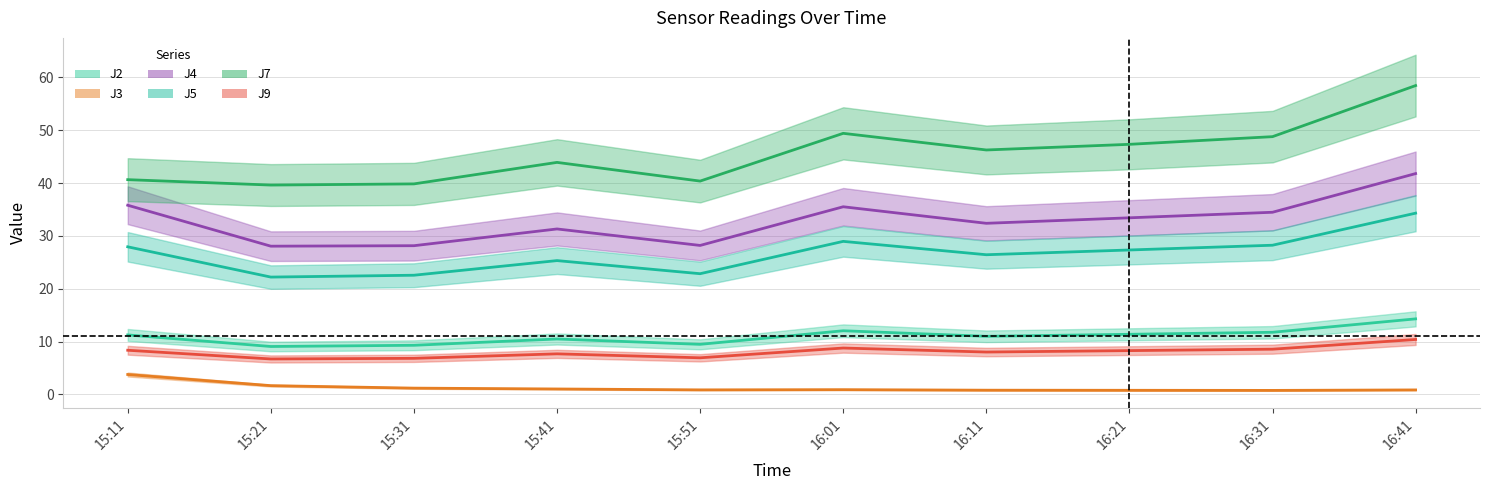

At 16:21, list the series in order from smallest to largest.

J3, J9, J2, J5, J4, J7